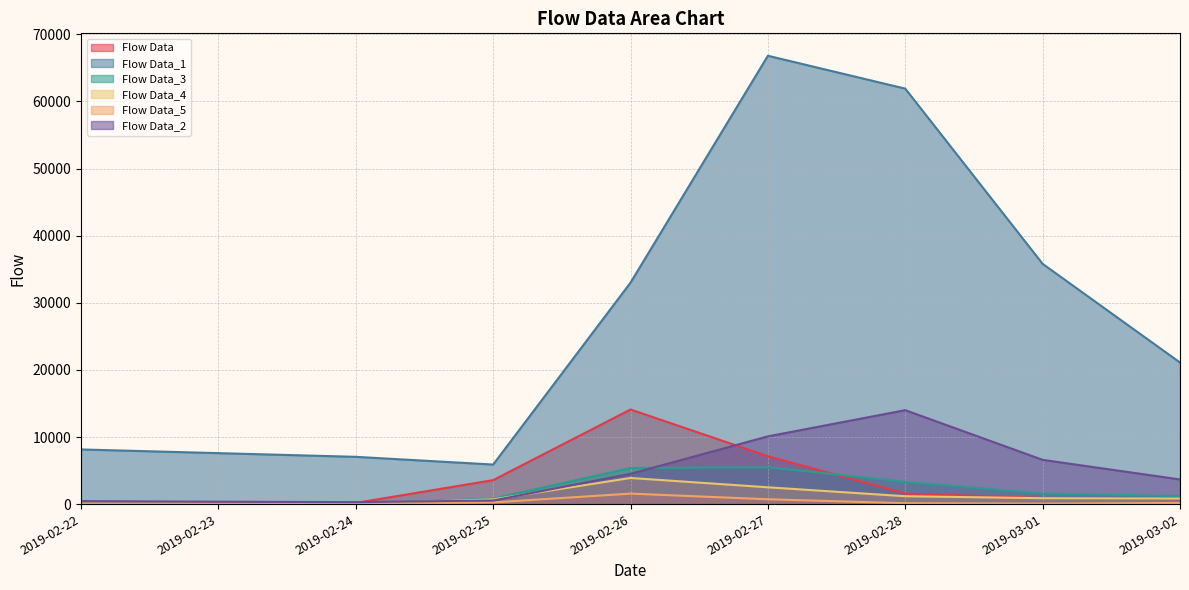

What position from the right is 2019-03-01?

2